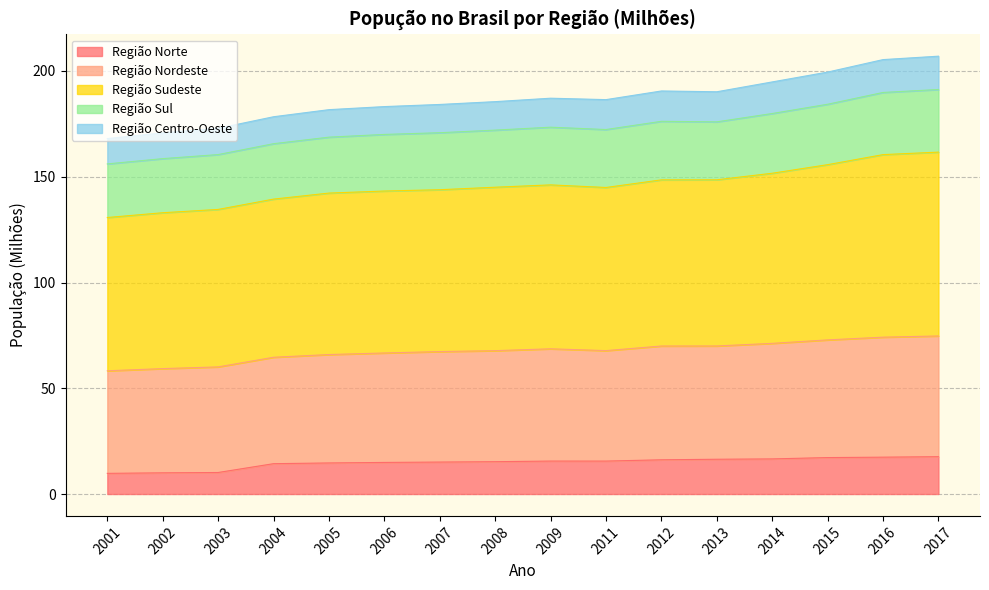

Which has a higher value, 2003 or 2016?

2016